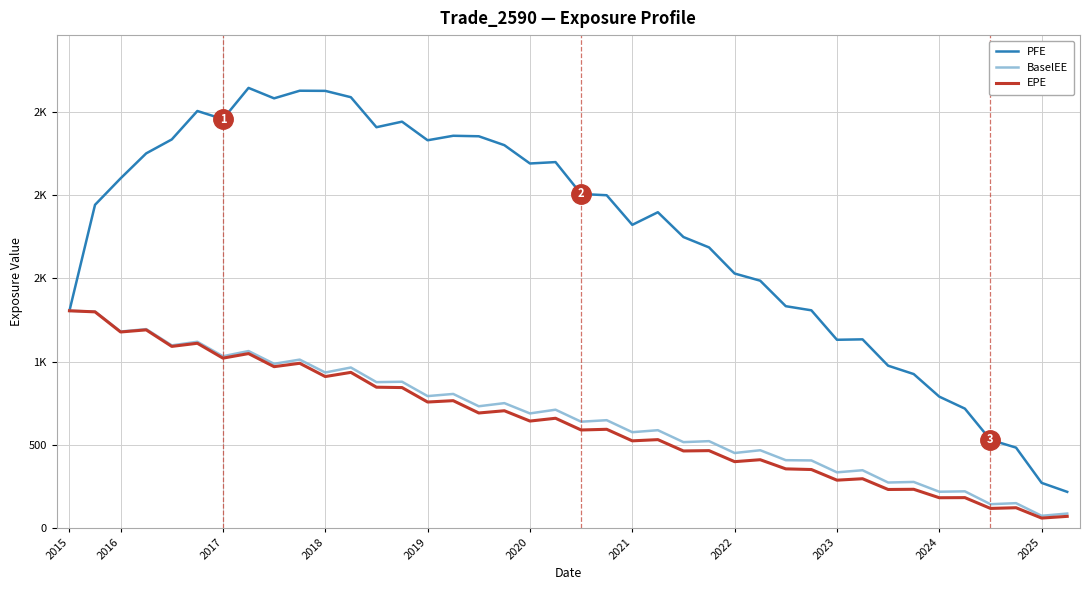

Does the chart have visible grid lines?

Yes